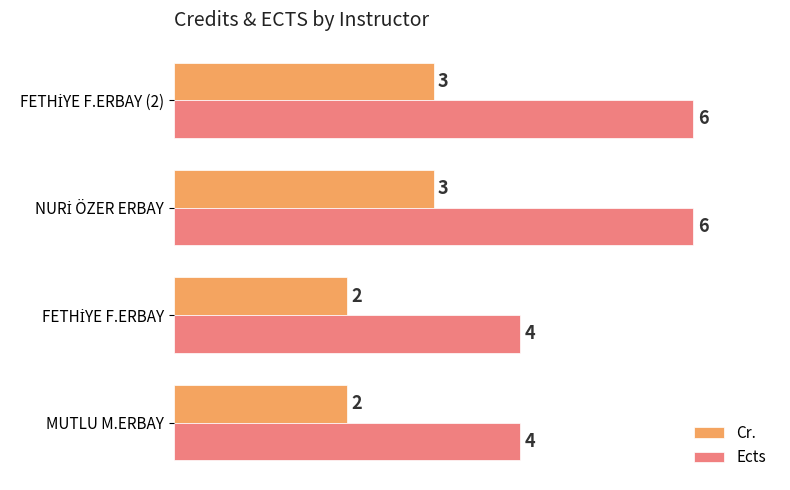

Which series has the largest range (max minus min)?

Ects